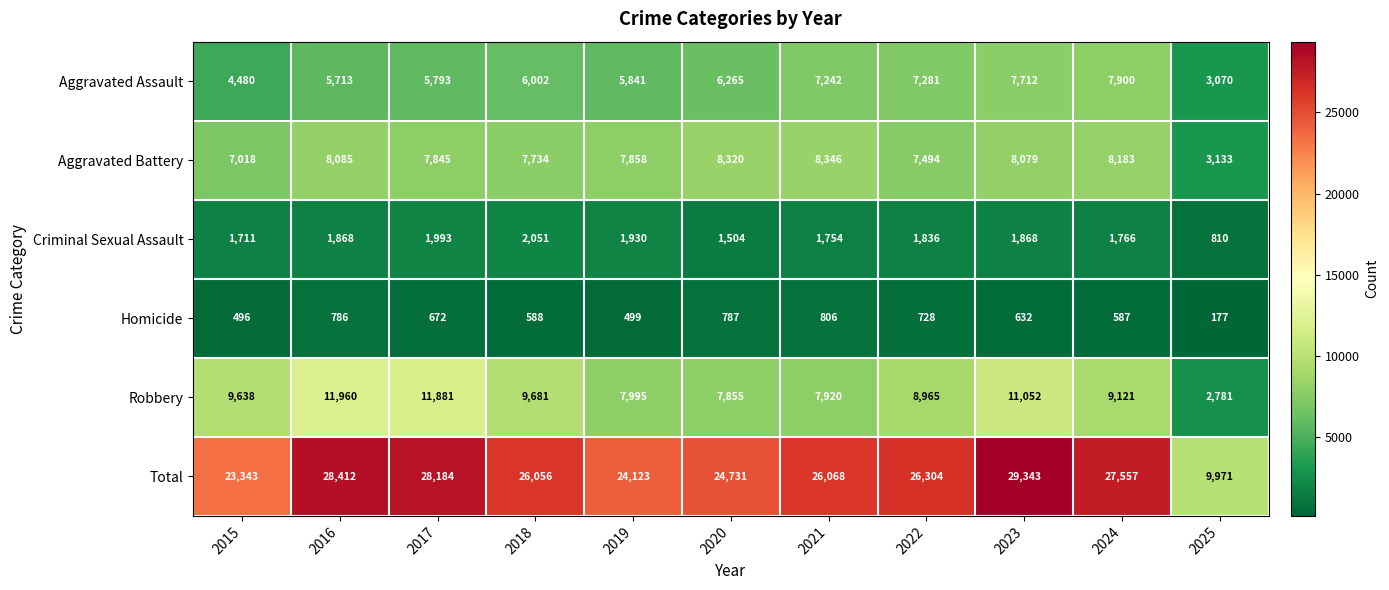

The Homicide series shows 776 at 2018. True or false?

False